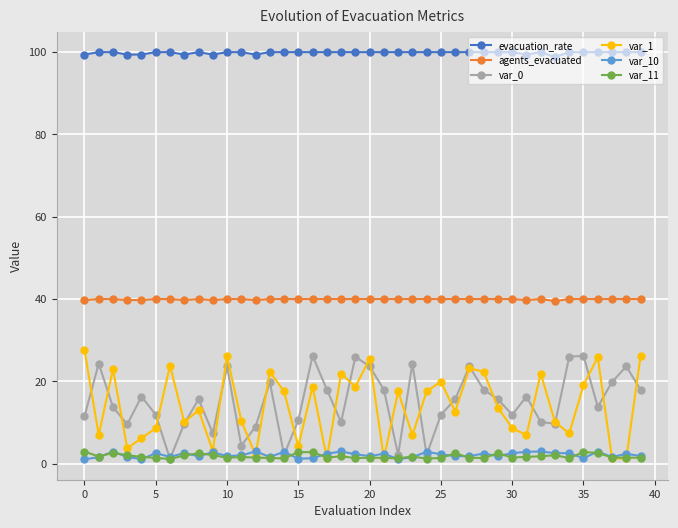

Which series has the widest spread of values?

var_1